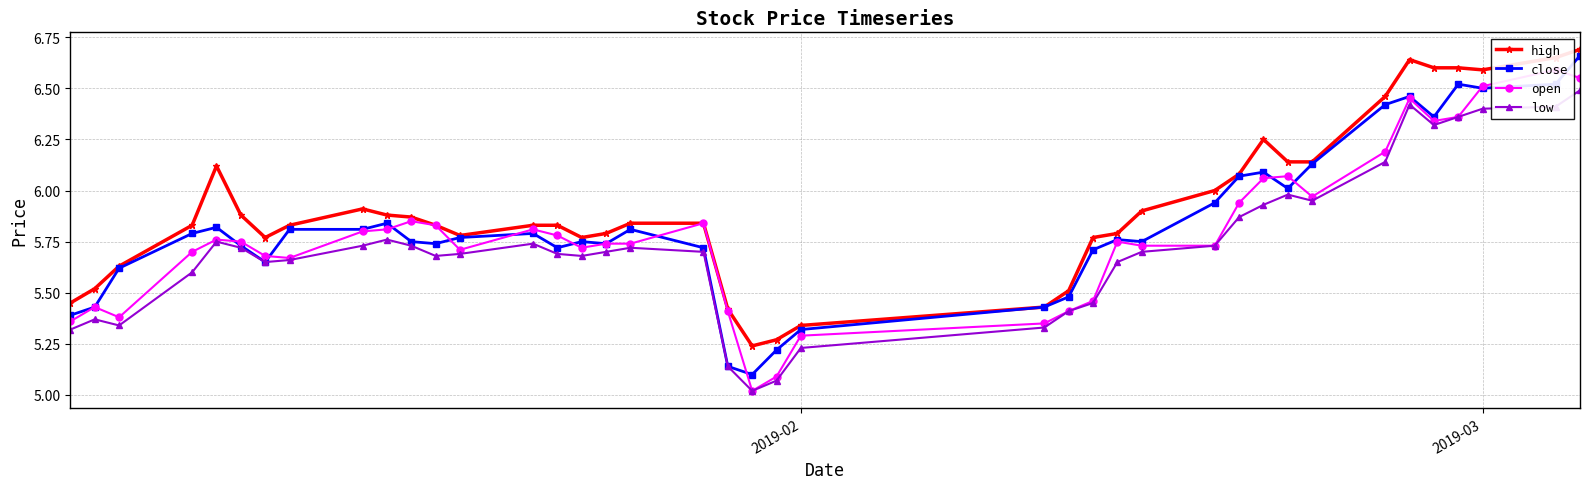

True or false: high and low intersect in this chart.

False